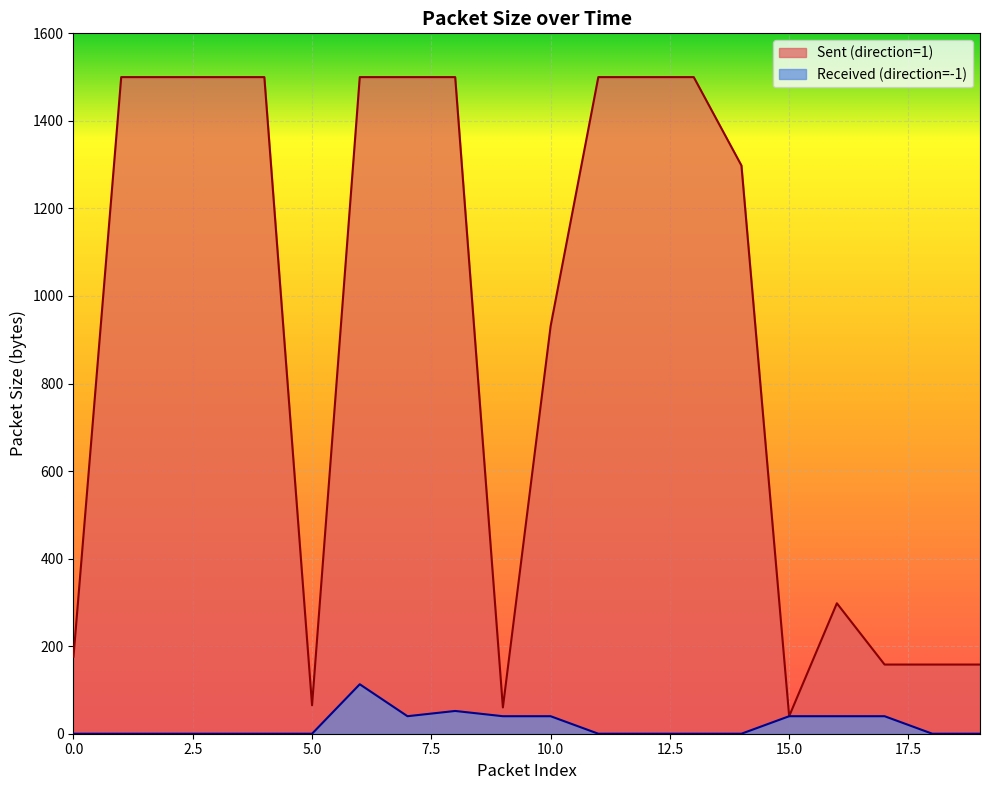

Reading left to right, list all the values displayed in this chart.

Sent (direction=1): 0=176	1=1500	2=1500	3=1500	4=1500	5=65	6=1500	7=1500	8=1500	9=60	10=931	11=1500	12=1500	13=1500	14=1298	15=40	16=298	17=158	18=158	19=158
Received (direction=-1): 0=0	1=0	2=0	3=0	4=0	5=0	6=113	7=40	8=52	9=40	10=40	11=0	12=0	13=0	14=0	15=40	16=40	17=40	18=0	19=0